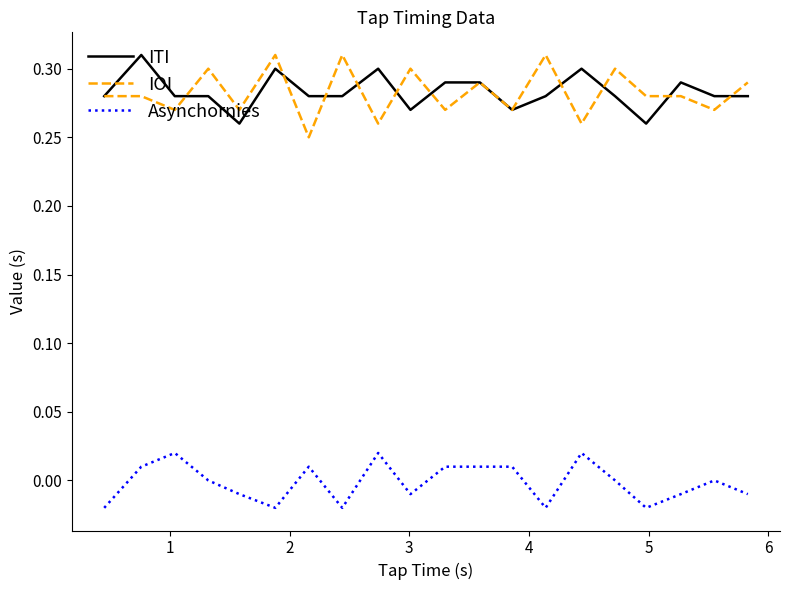

True or false: ITI and Asynchornies cross at least once.

False